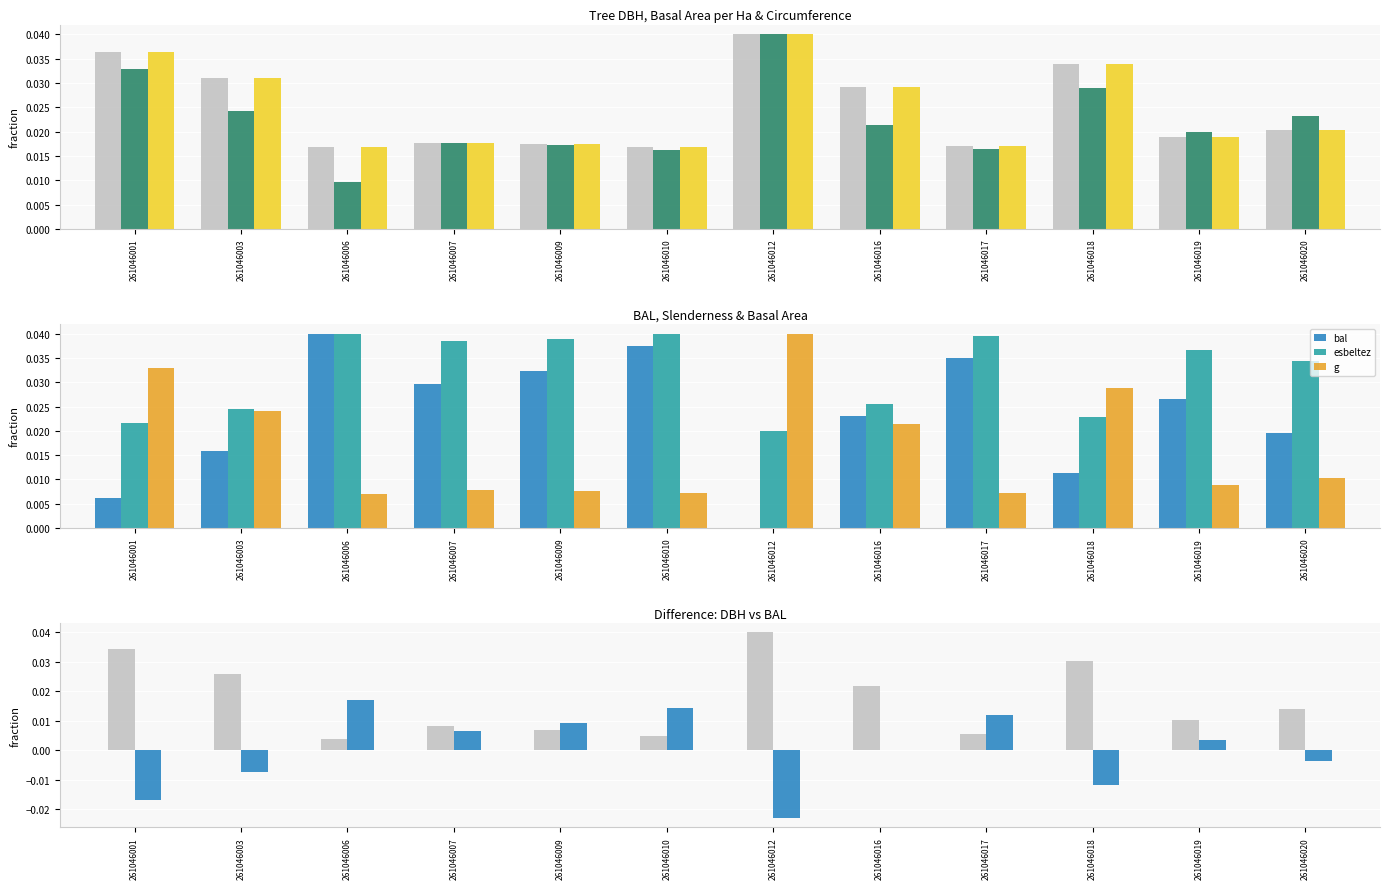

Is it true that circunferencia_normal equals 0.0 at 261046010?

False